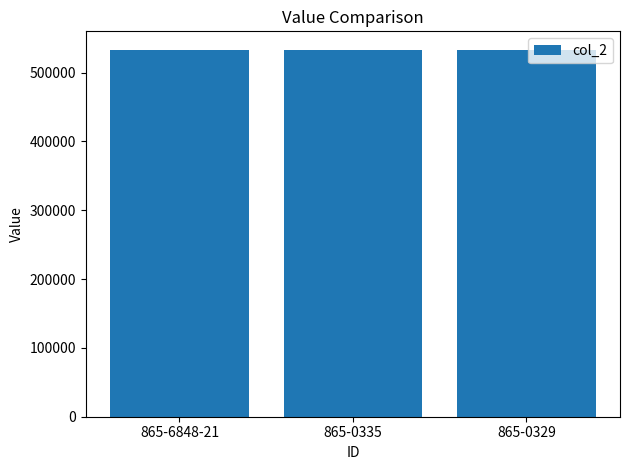

How many categories are shown in the chart?

3